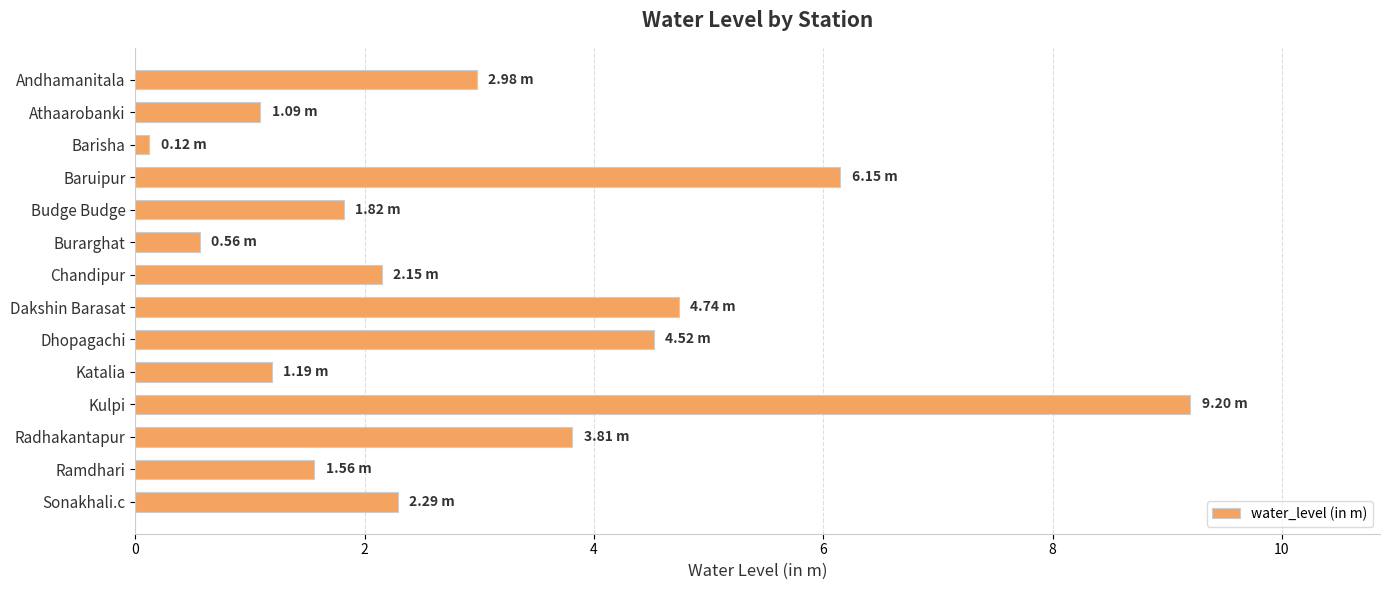

What is the label of the 2nd bar from the top?

Athaarobanki